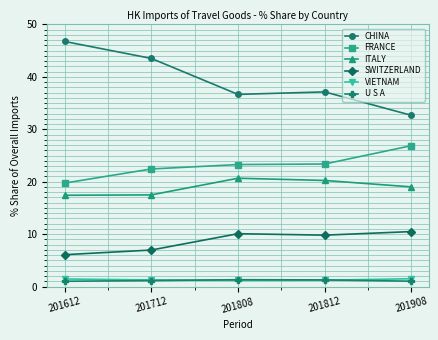

Which series has the widest spread of values?

CHINA